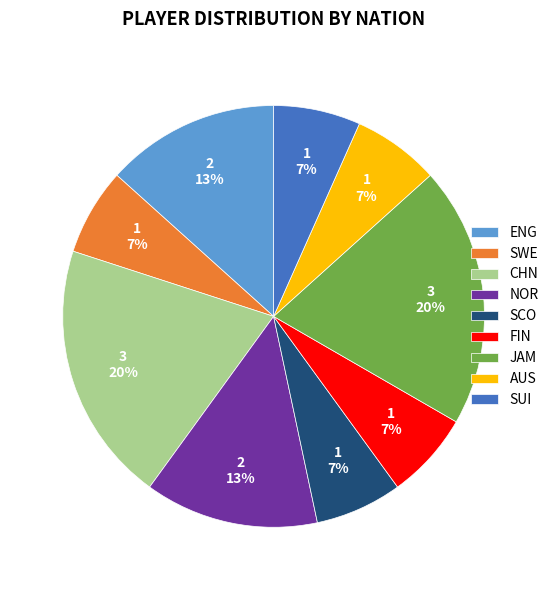

Count the number of slices in the pie.

9